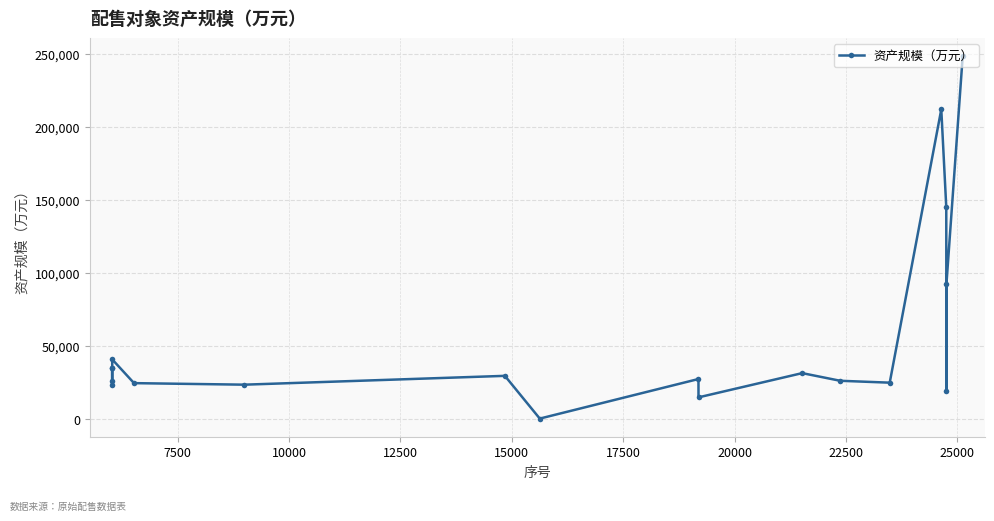

What is the greatest value displayed?

248352